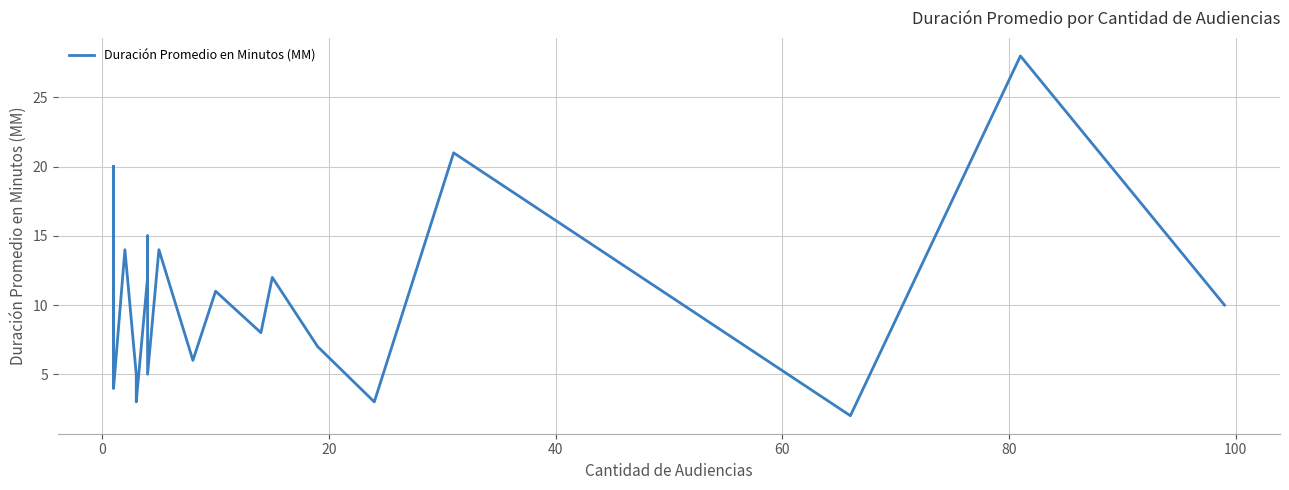

How many lines are shown in the chart?

1